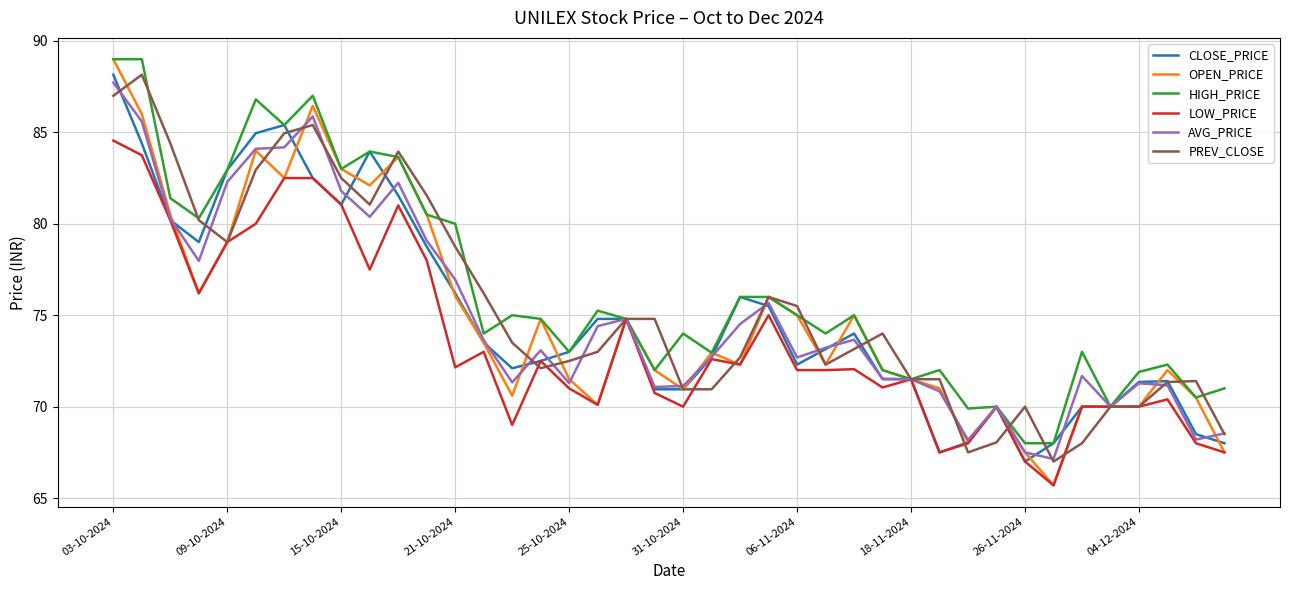

What is the greatest value displayed?

89.0